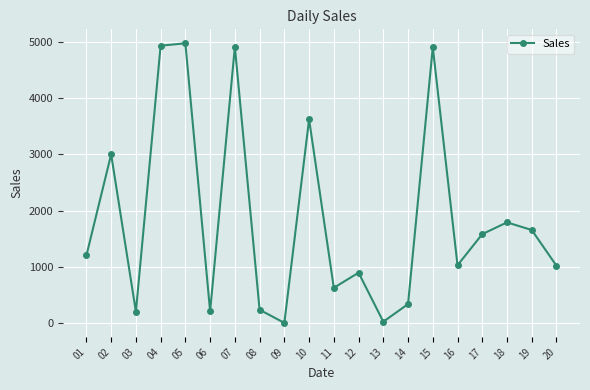

How many categories are shown in the chart?

20